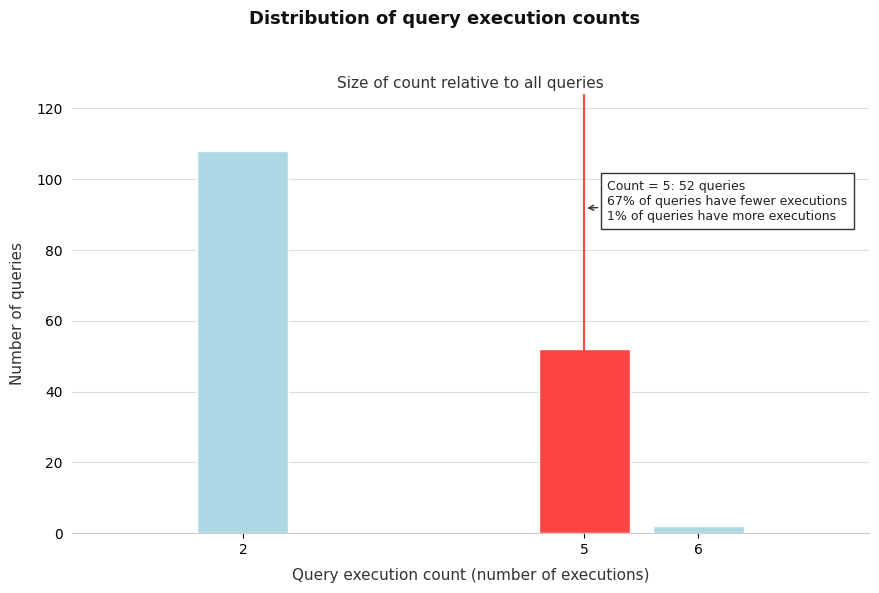

Reading left to right, what are all the values shown in this chart?

2=108	5=52	6=2